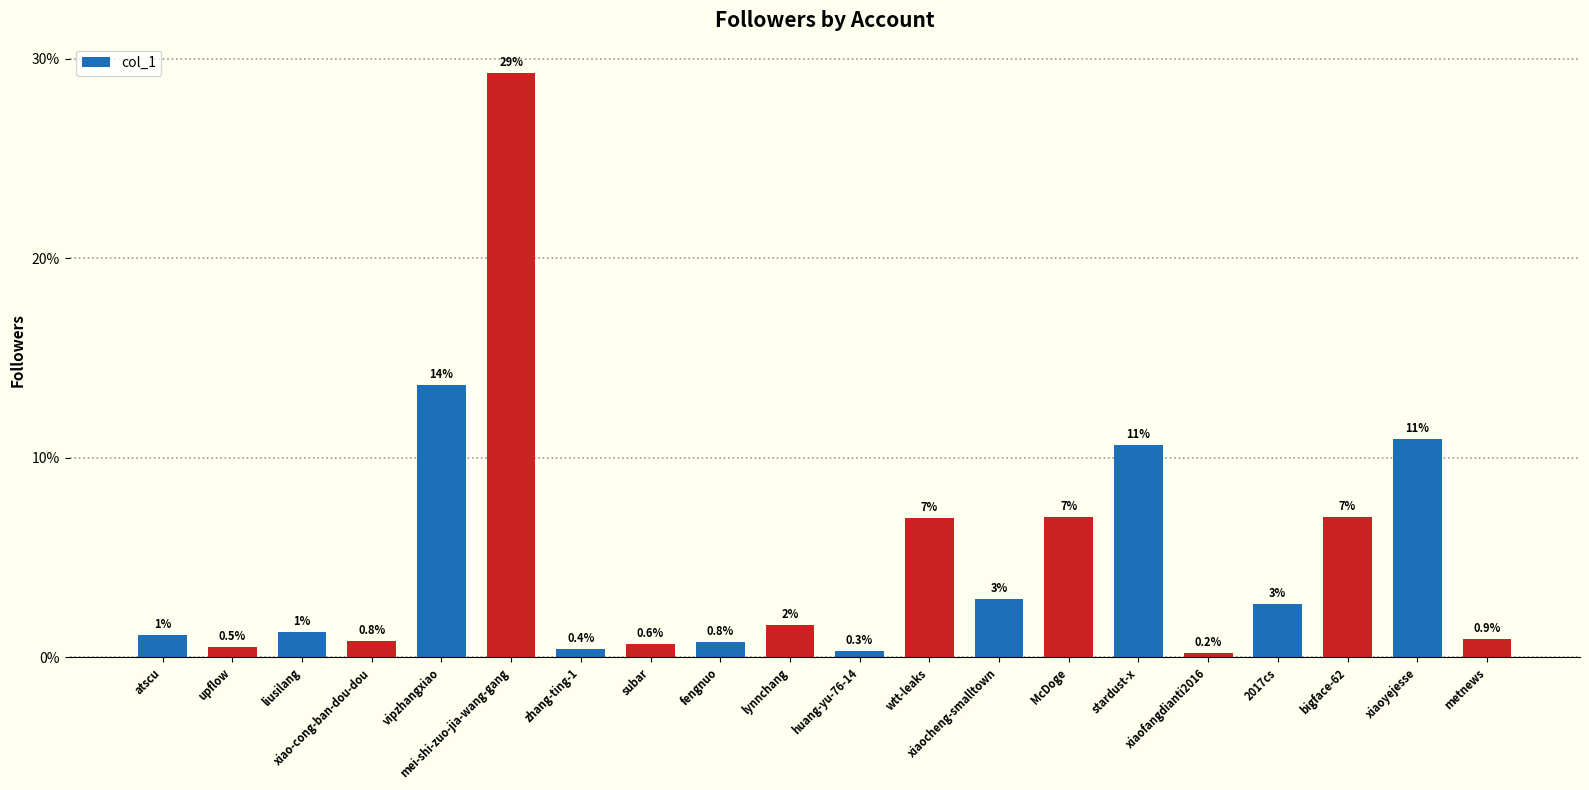

Does the chart contain any negative values?

No